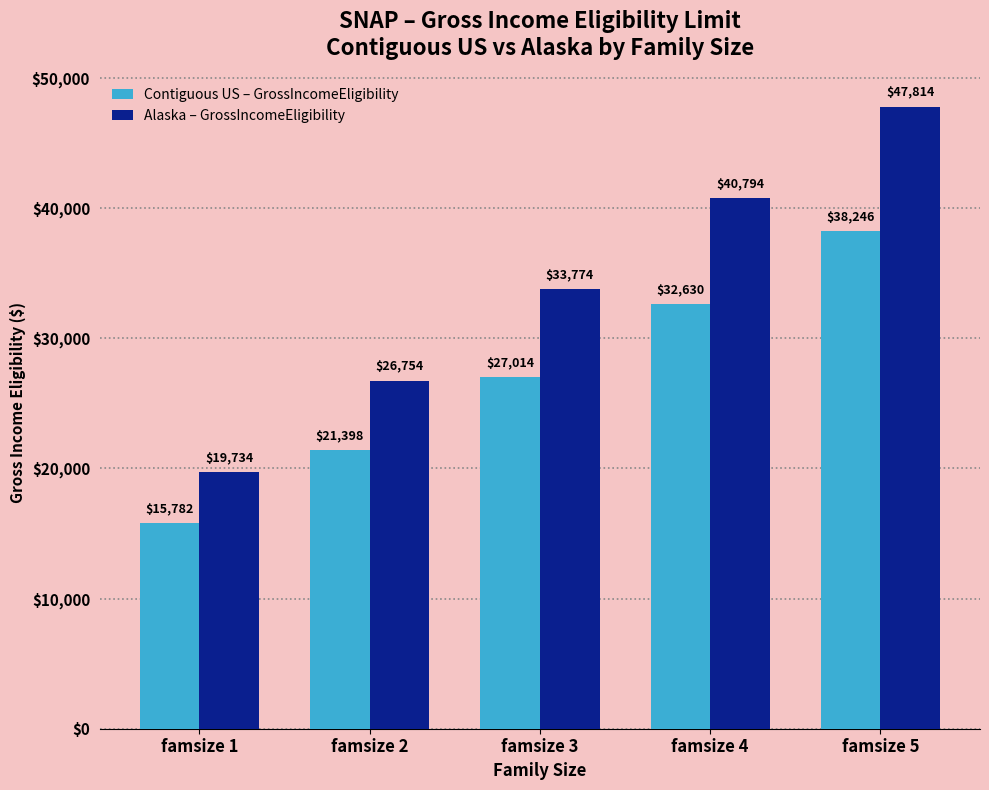

How many groups of bars are there?

5